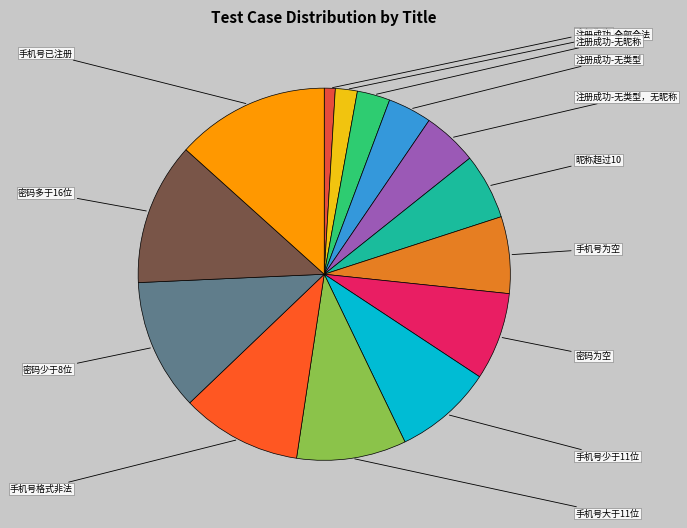

To the nearest percent, what is the difference between the largest and smallest slice percentages?

12%